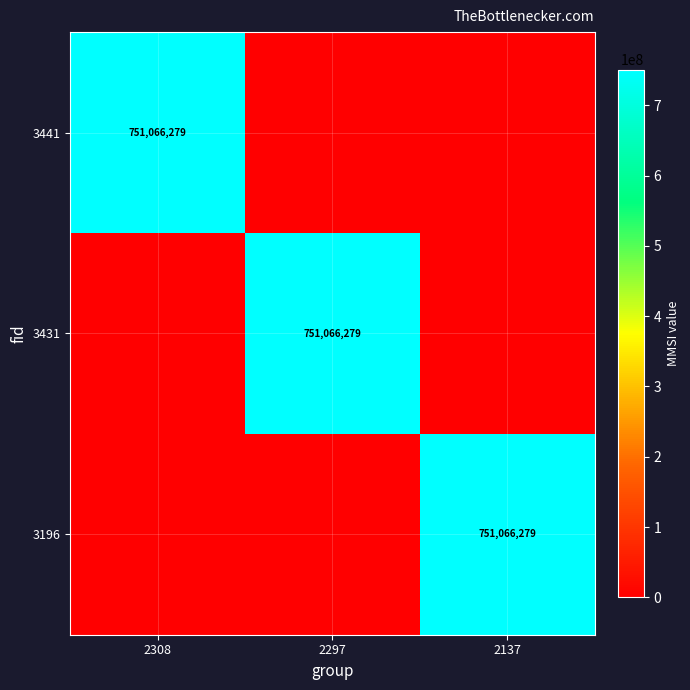

The value of 3196 at 2137 is 751066279. True or false?

True